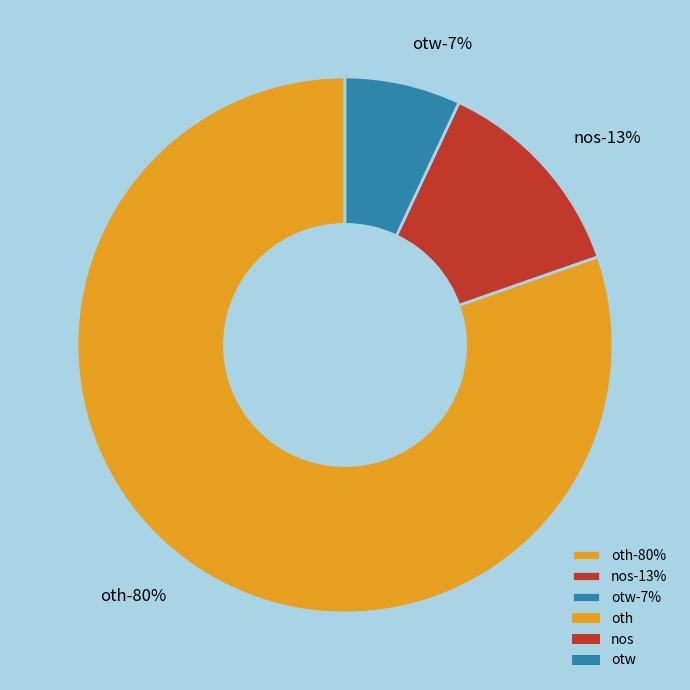

Which slice is the largest?

oth